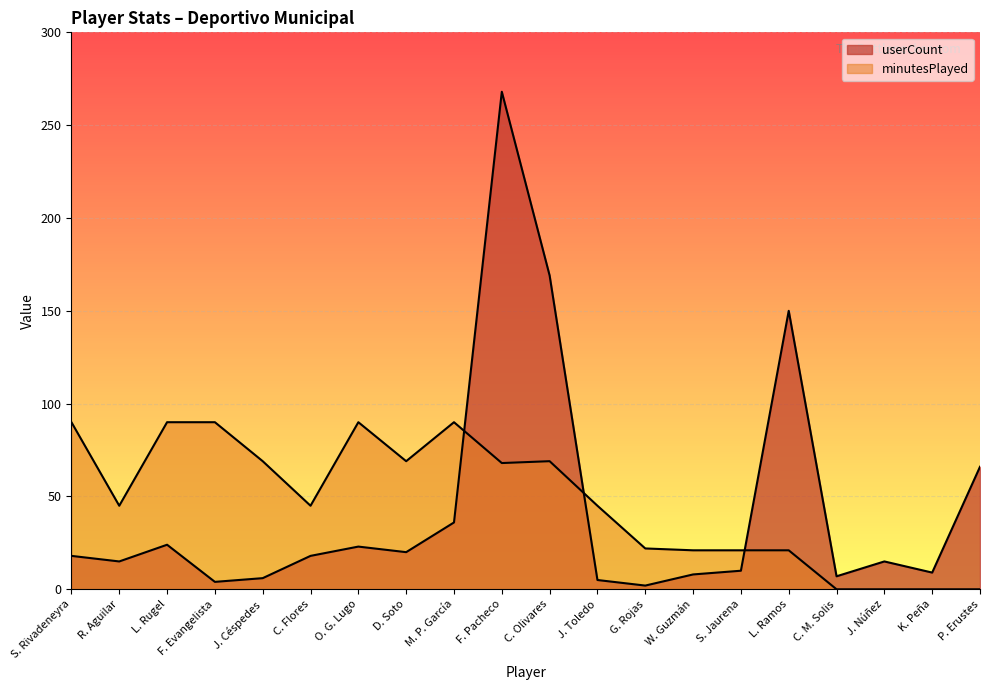

What is the sum of the minutesPlayed values at J. Núñez and G. Rojas?

22